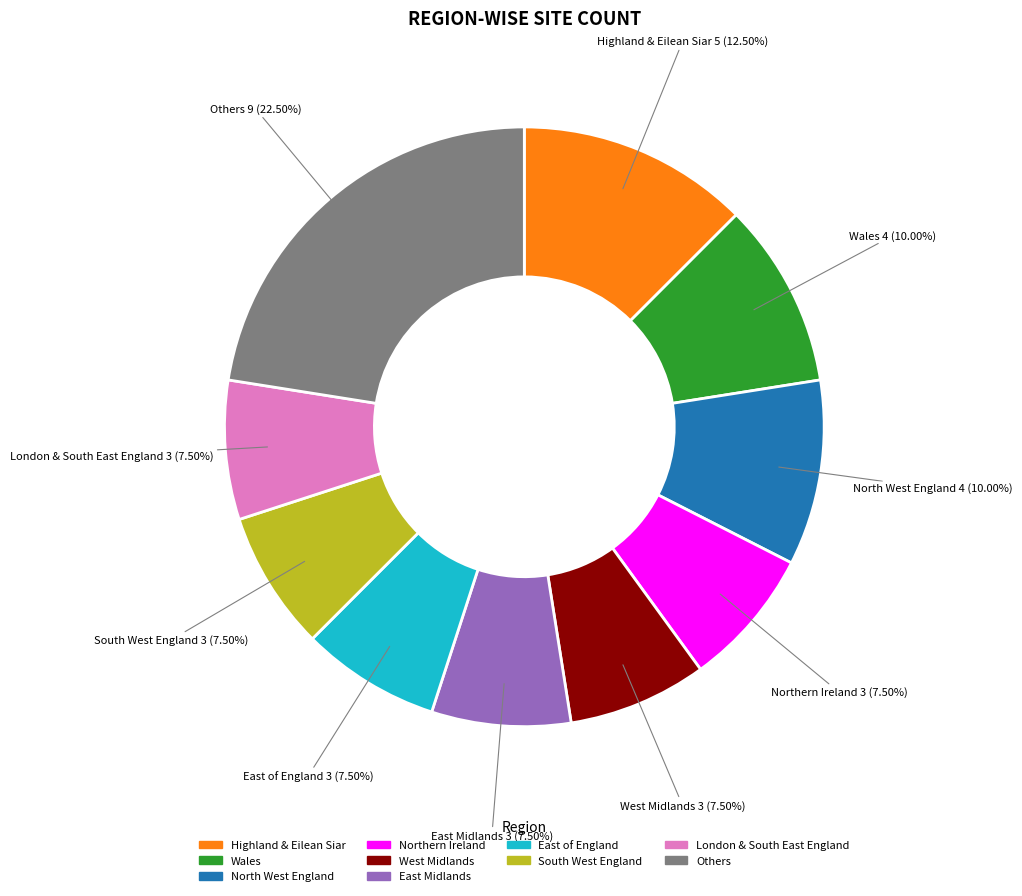

Is there any slice that represents more than half of the pie?

No